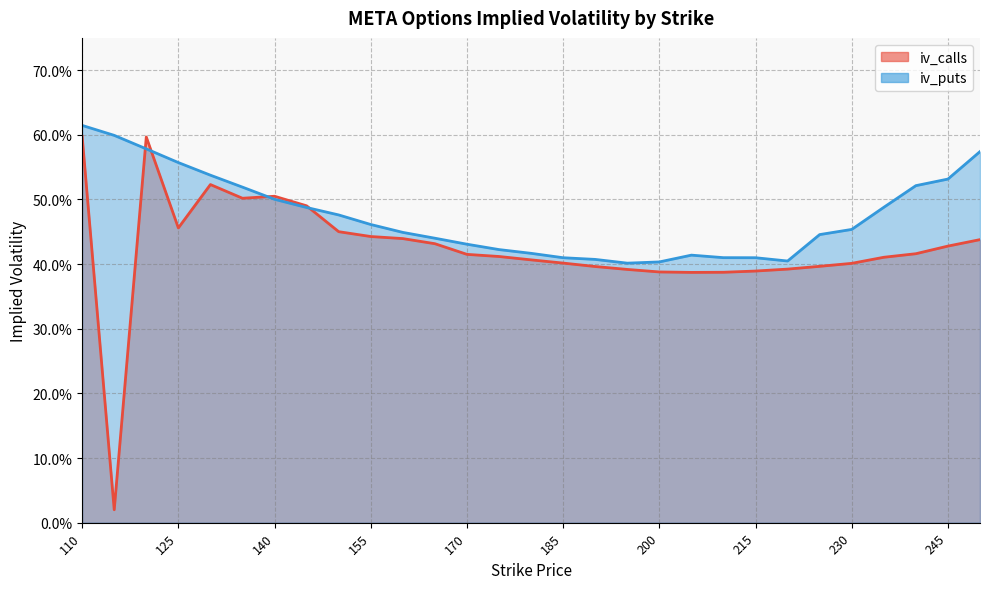

Which series has the largest total across all categories?

iv_puts